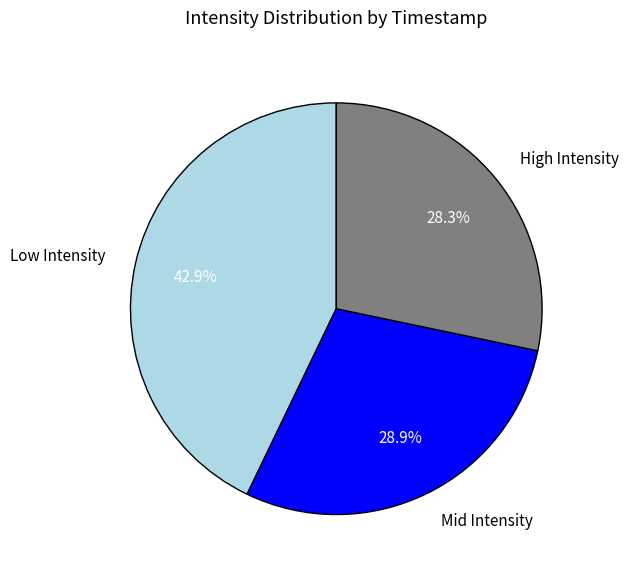

Do Mid Intensity and High Intensity together represent more than half of the pie?

Yes